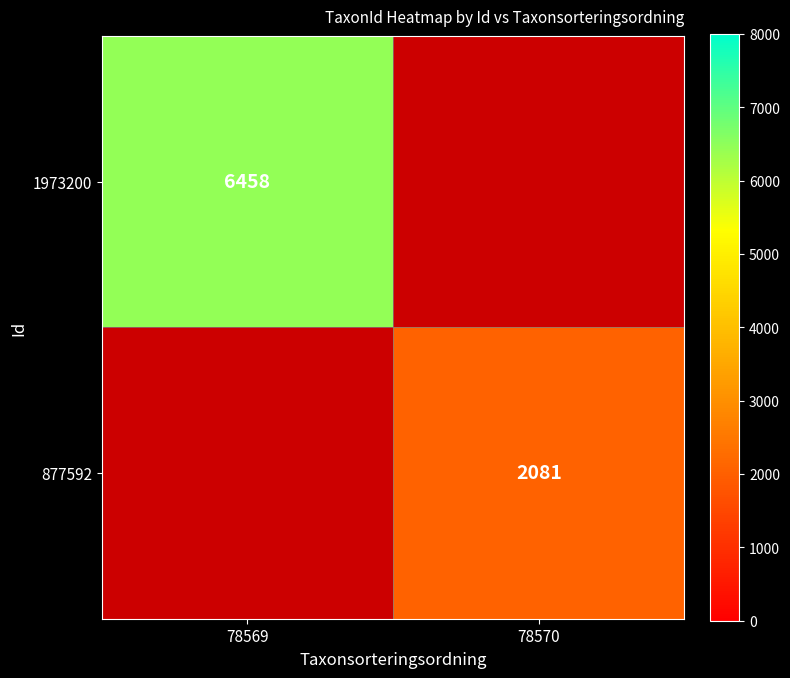

Count the number of data series in this chart.

2